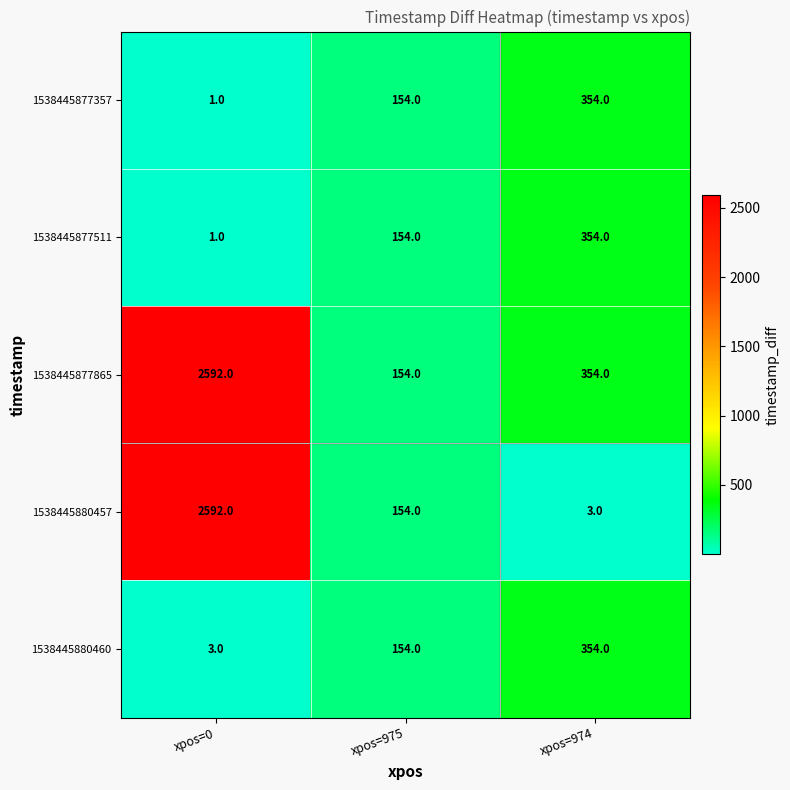

At which label does 1538445877865 first exceed 354?

xpos=0